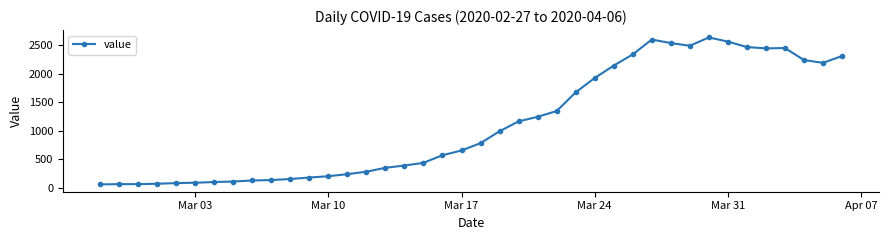

What is the greatest value displayed?

2639